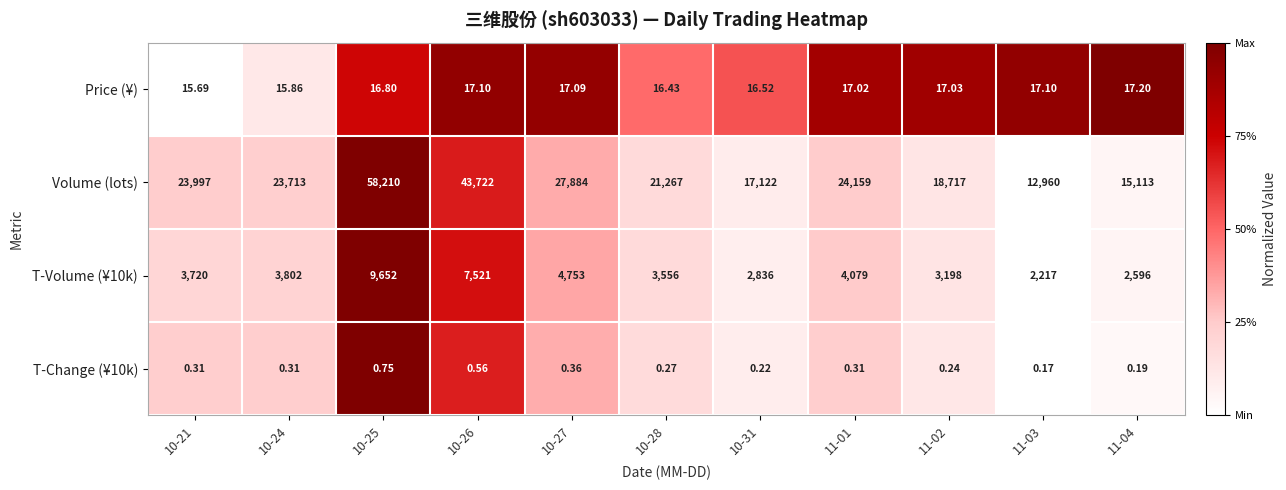

Rank the series at 10-26 from highest to lowest value.

Volume (lots), T-Volume (¥10k), Price (¥), T-Change (¥10k)